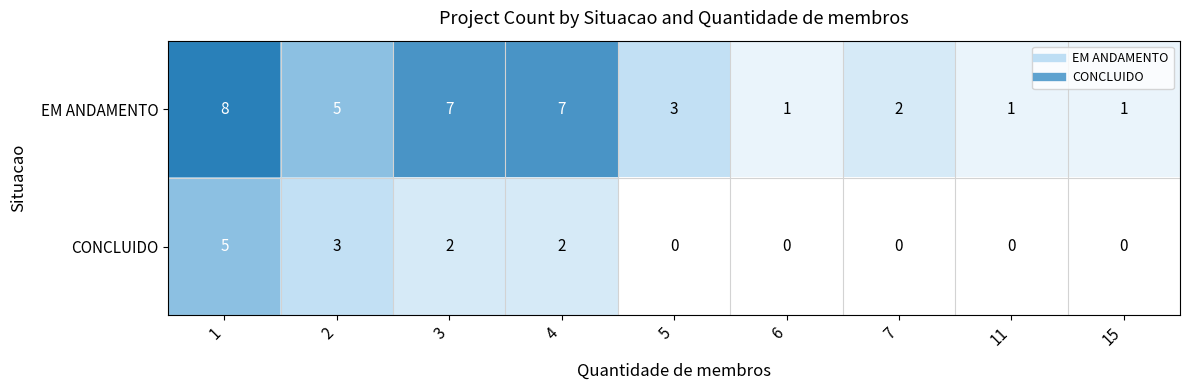

What is the highest value of the EM ANDAMENTO series?

8